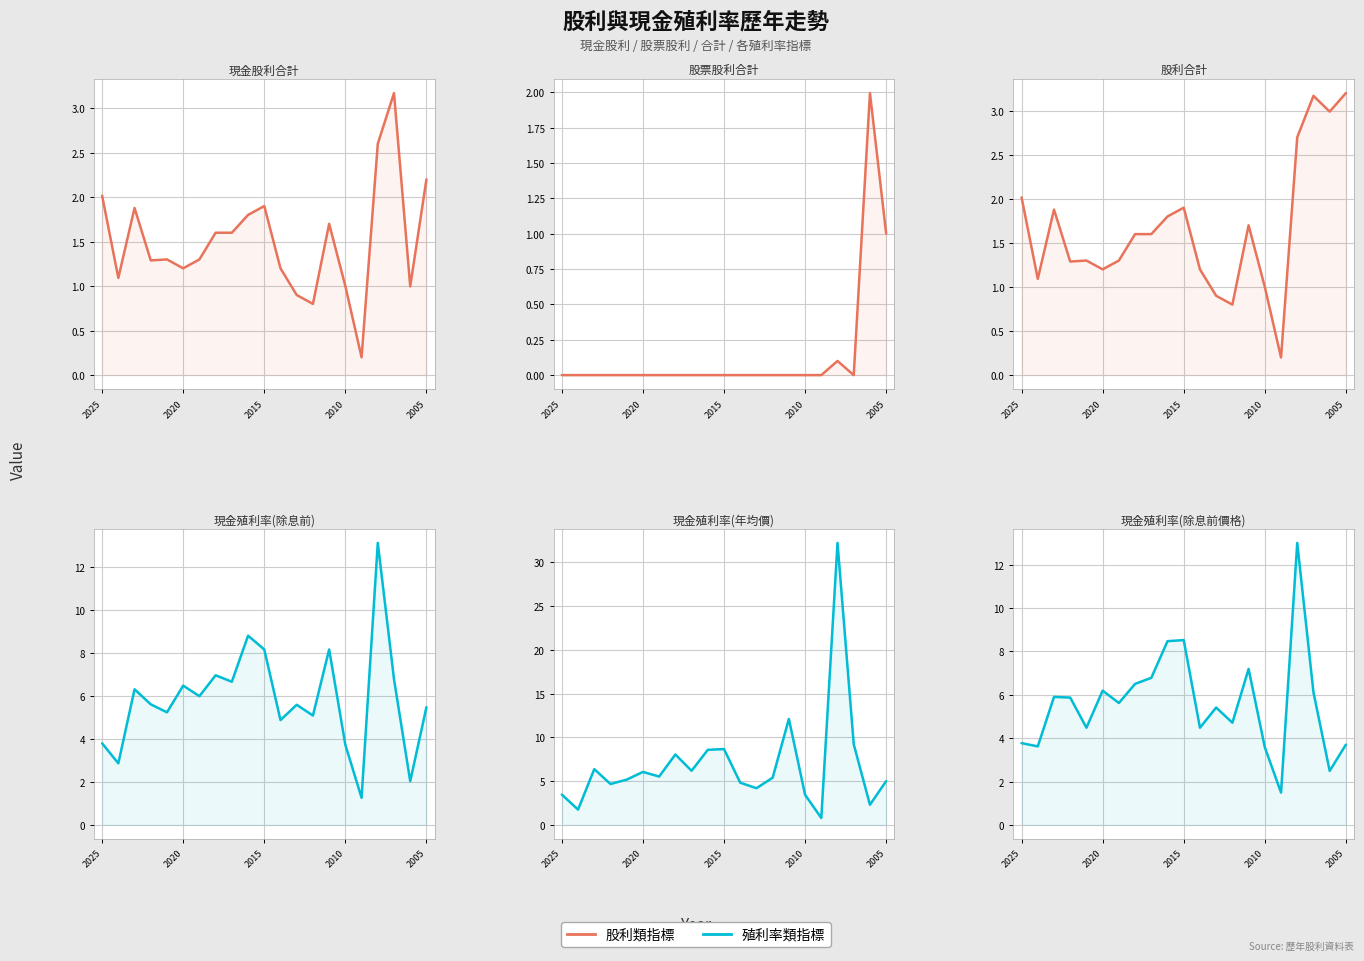

The value of 現金殖利率(除息前價格) at 7 is 6.5. True or false?

True